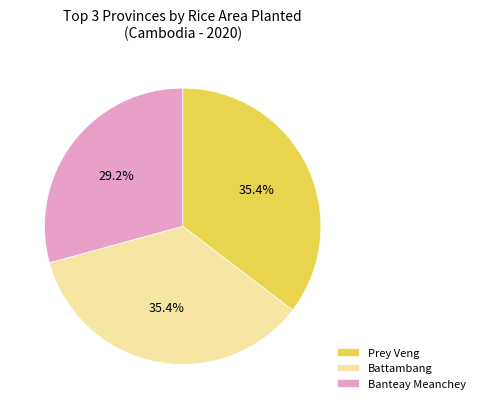

How many slices are in this pie chart?

3